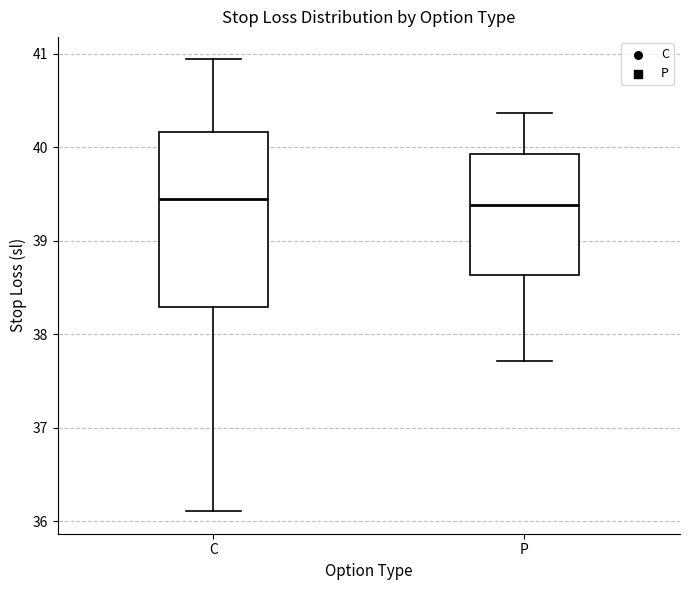

Which box is the tallest, from its lower edge to its upper edge?

C